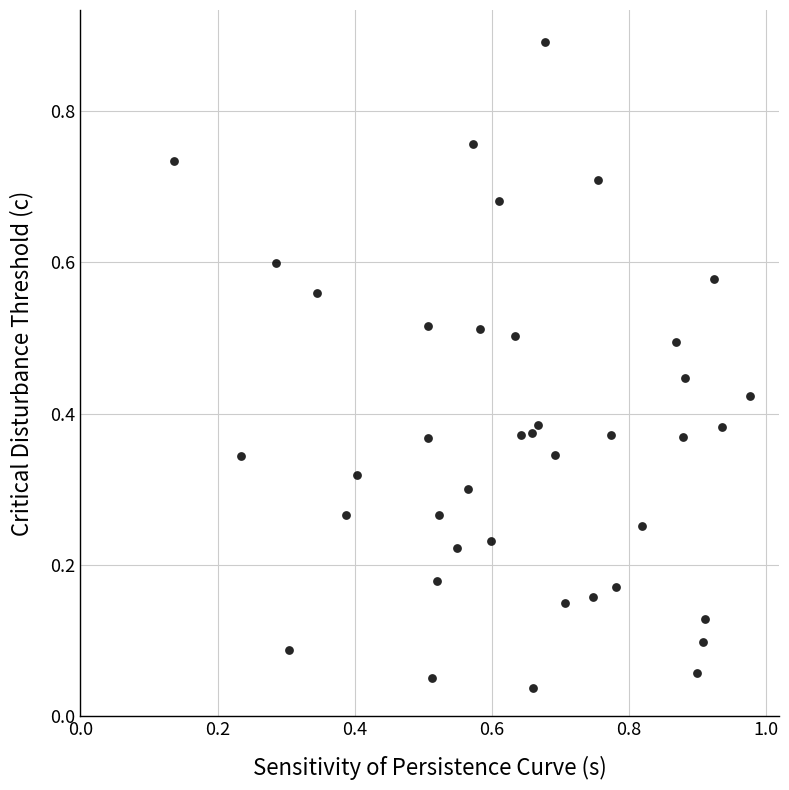

What is the range of Y values (max minus min)?

0.9